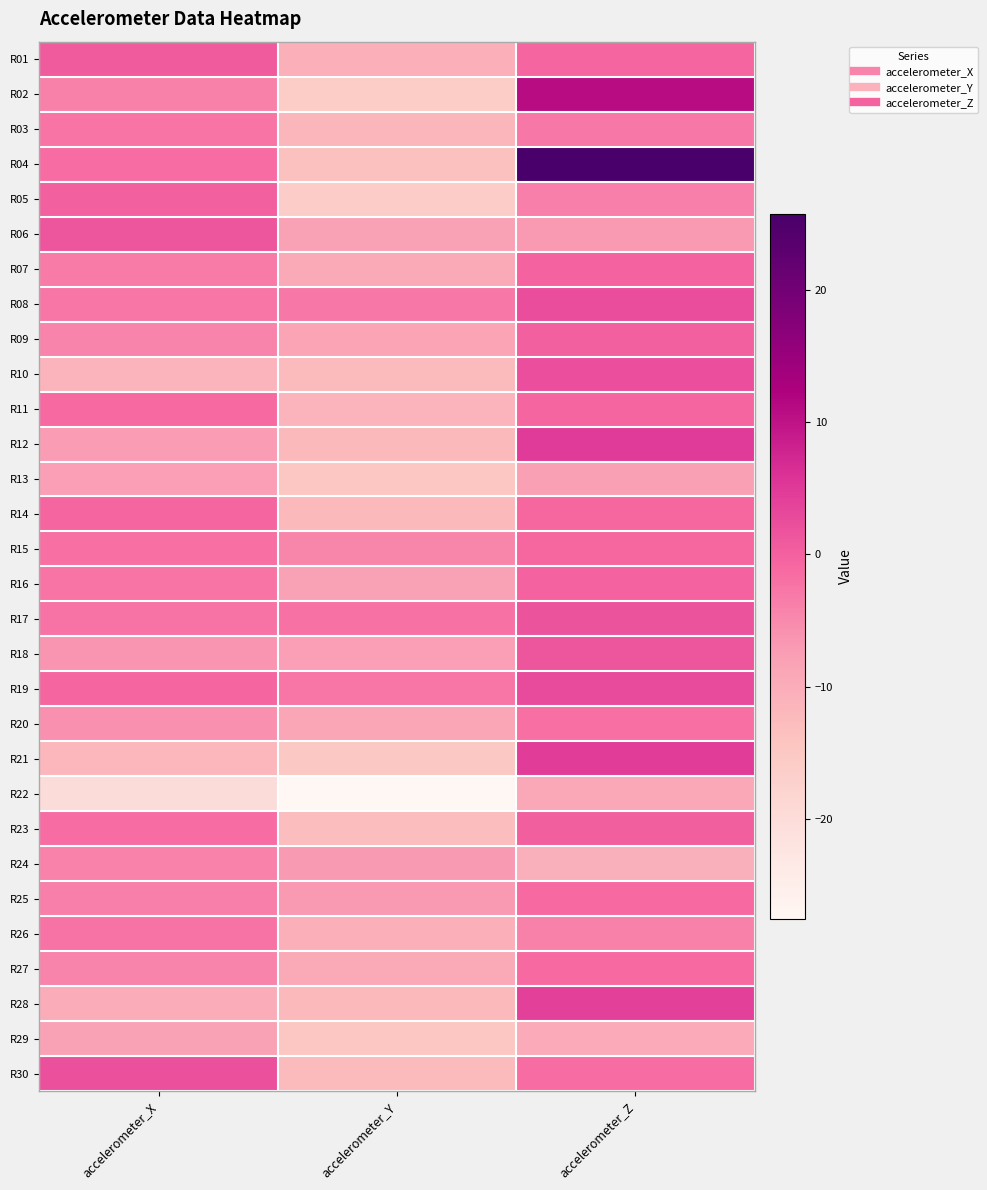

Which has a higher value, accelerometer_Y or accelerometer_Z?

accelerometer_Z